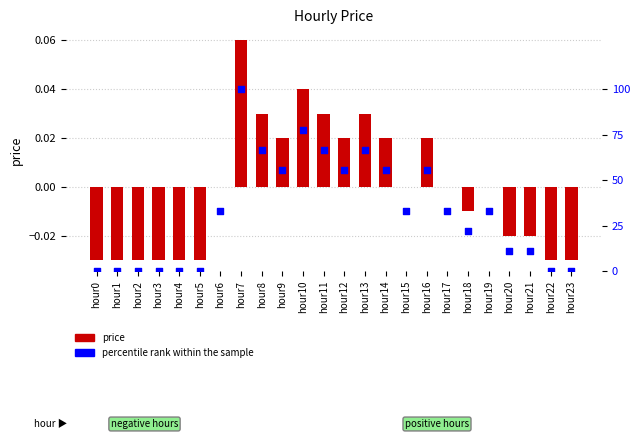

Which series contains the highest Y value?

percentile rank within the sample